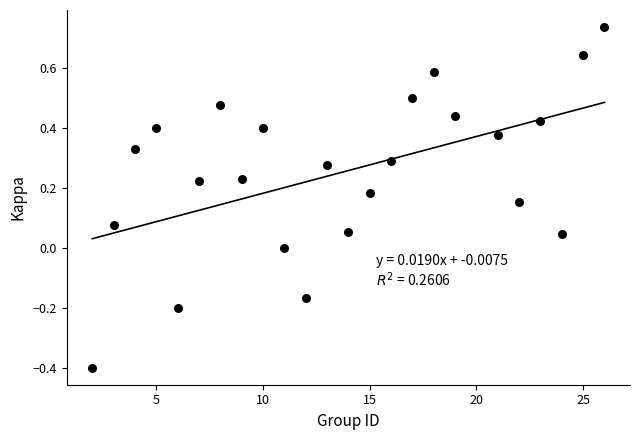

What is the range of X values (max minus min)?

24.0